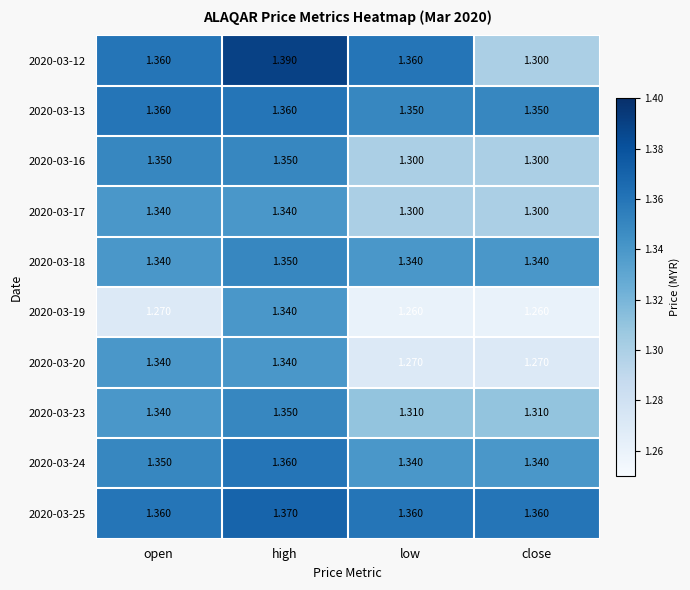

At which category does the chart reach its peak across all series?

high